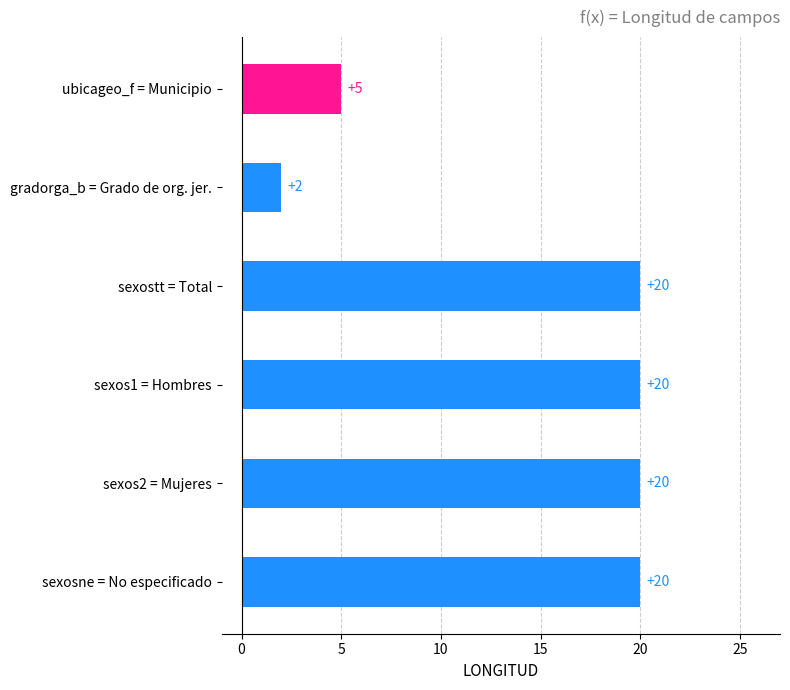

Reading top to bottom, what are all the values shown in this chart?

ubicageo_f = Municipio=5	gradorga_b = Grado de org. jer.=2	sexostt = Total=20	sexos1 = Hombres=20	sexos2 = Mujeres=20	sexosne = No especificado=20